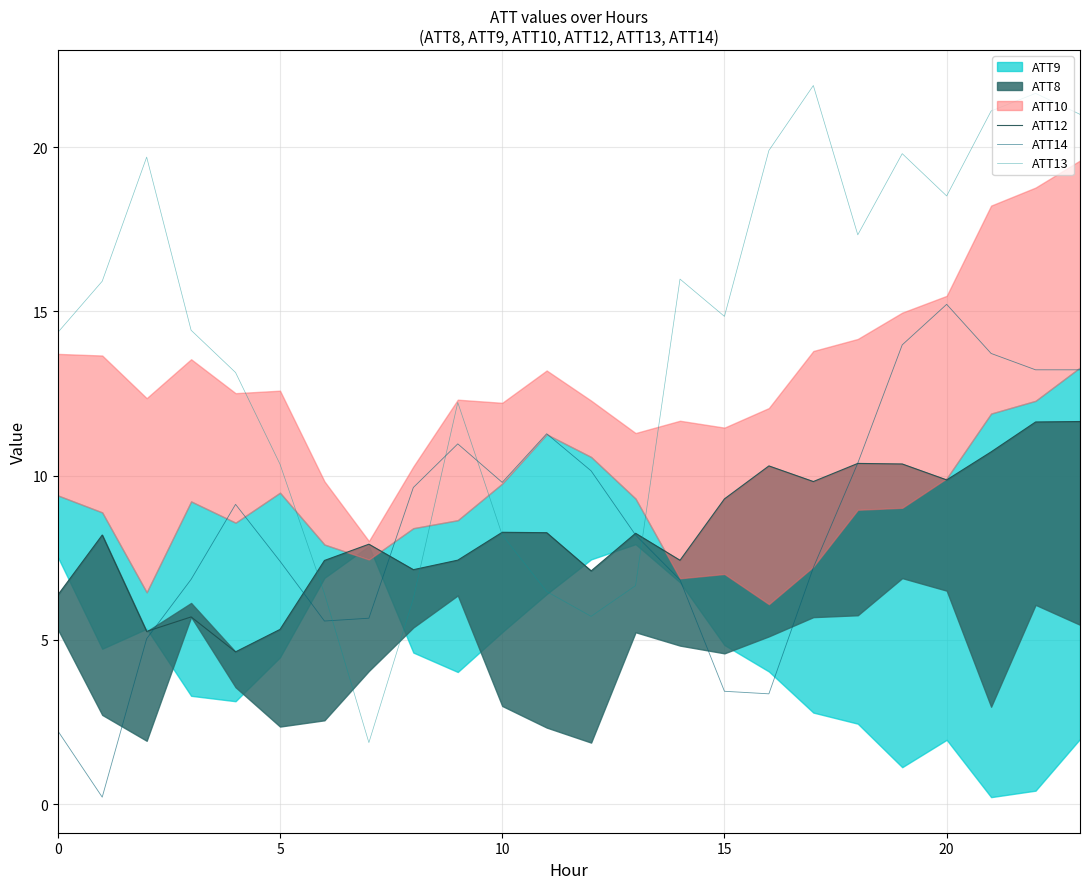

What is the maximum value for ATT13?

21.9